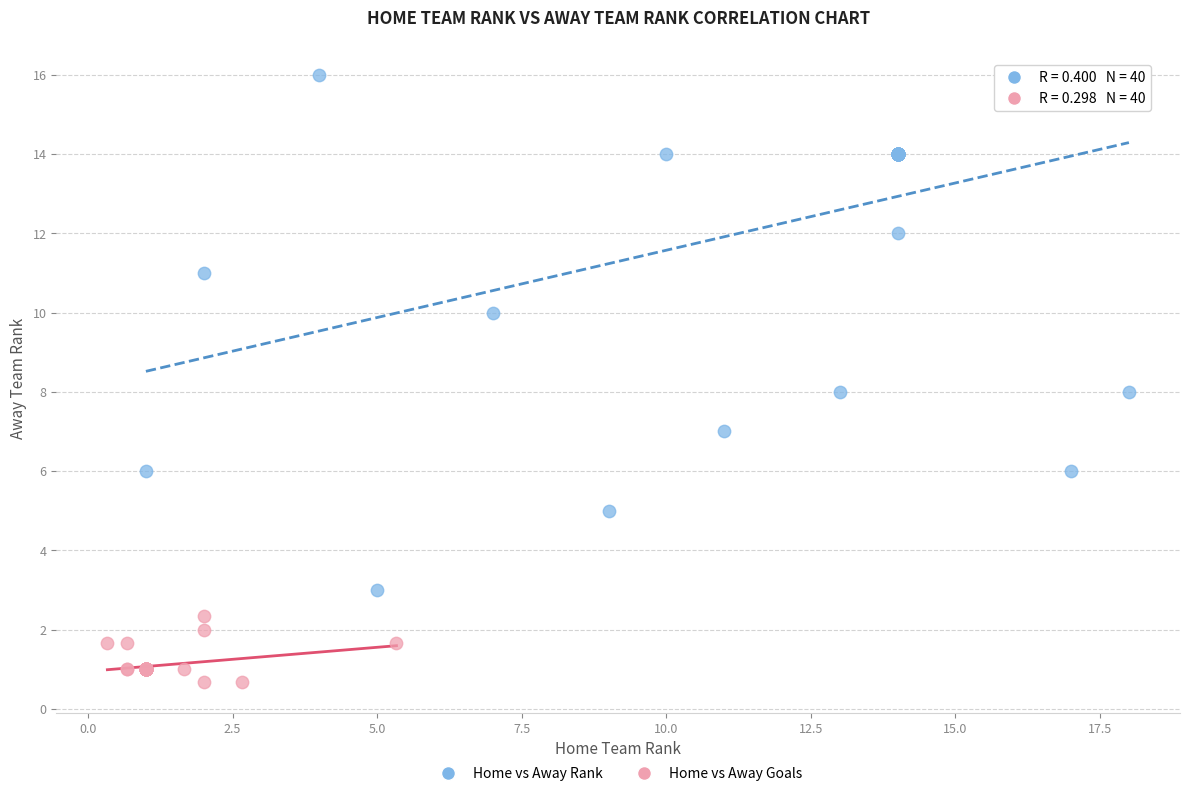

Which series contains the highest Y value?

Home vs Away Rank